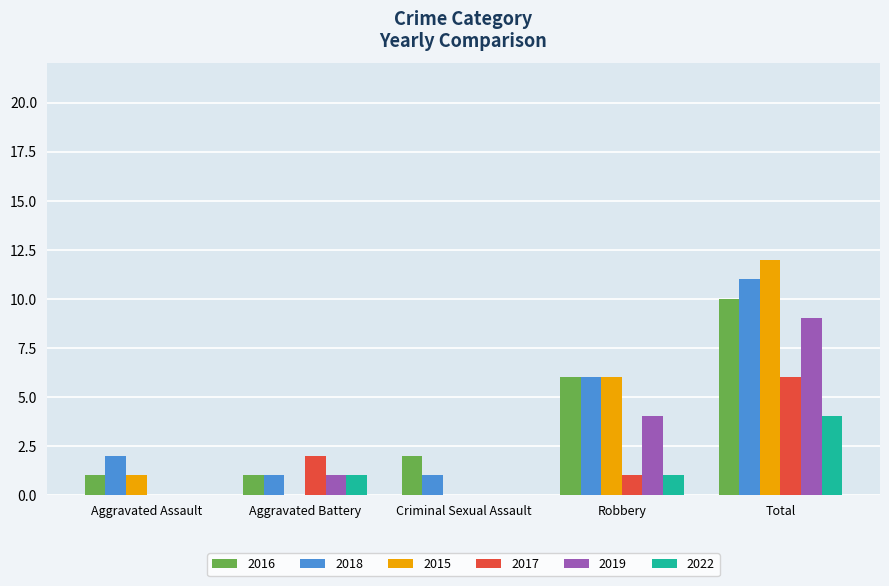

Between Criminal Sexual Assault and Robbery, which series saw the biggest shift?

2015